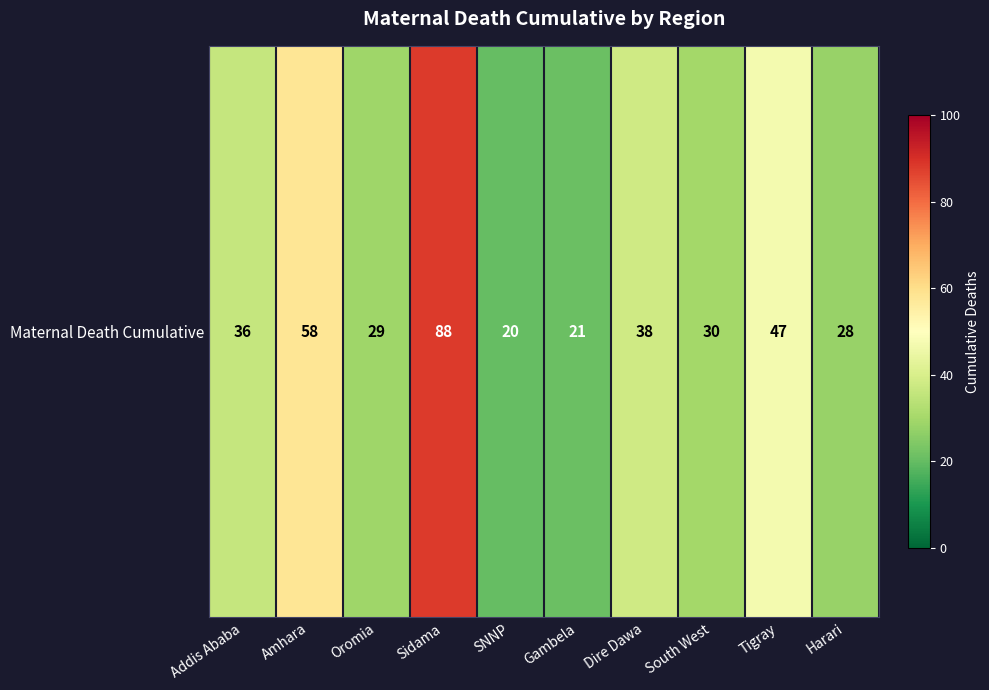

Is it true that the value at SNNP is 20?

True